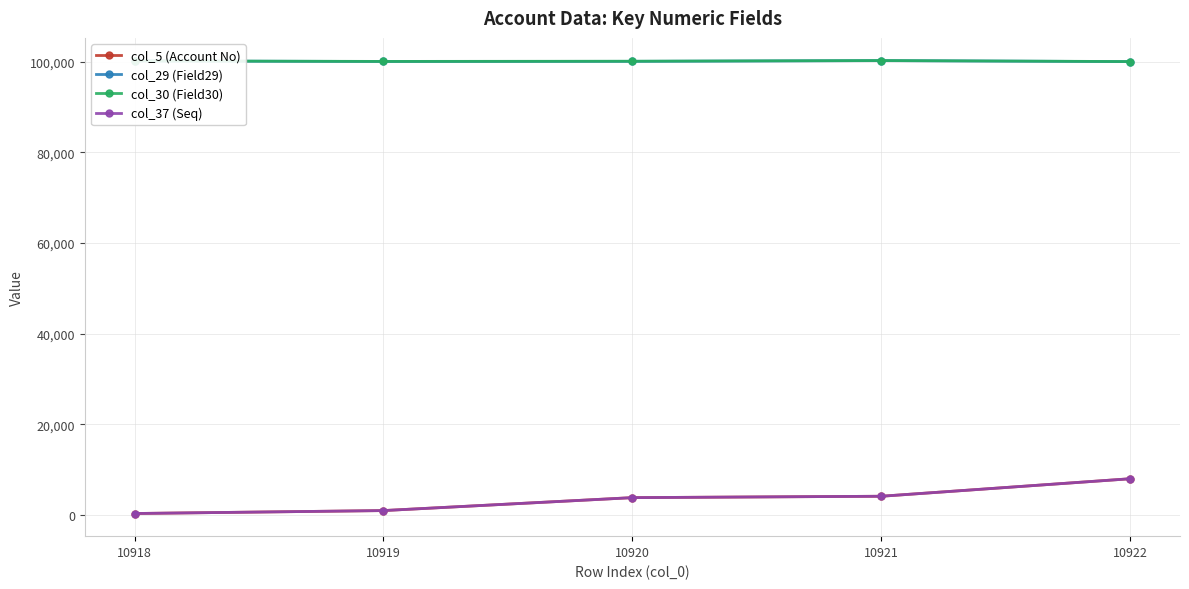

What is the value of the col_30 (Field30) point at the 3rd from the left?

100105